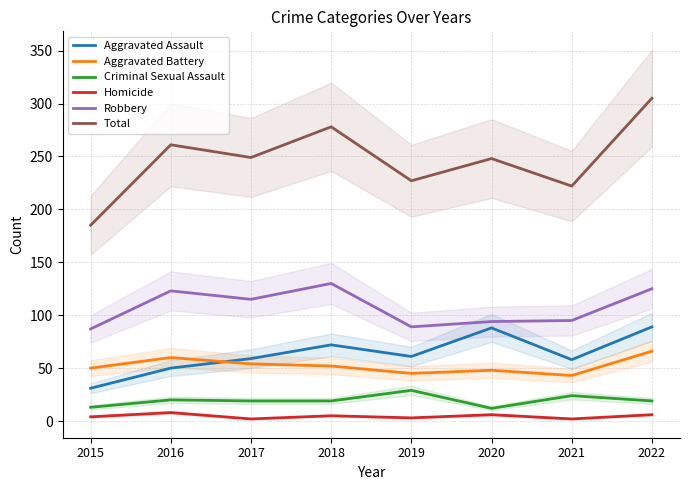

Reading right to left, extract all data points from this chart.

Aggravated Assault: 89	58	88	61	72	59	50	31
Aggravated Battery: 66	43	48	45	52	54	60	50
Criminal Sexual Assault: 19	24	12	29	19	19	20	13
Homicide: 6	2	6	3	5	2	8	4
Robbery: 125	95	94	89	130	115	123	87
Total: 305	222	248	227	278	249	261	185